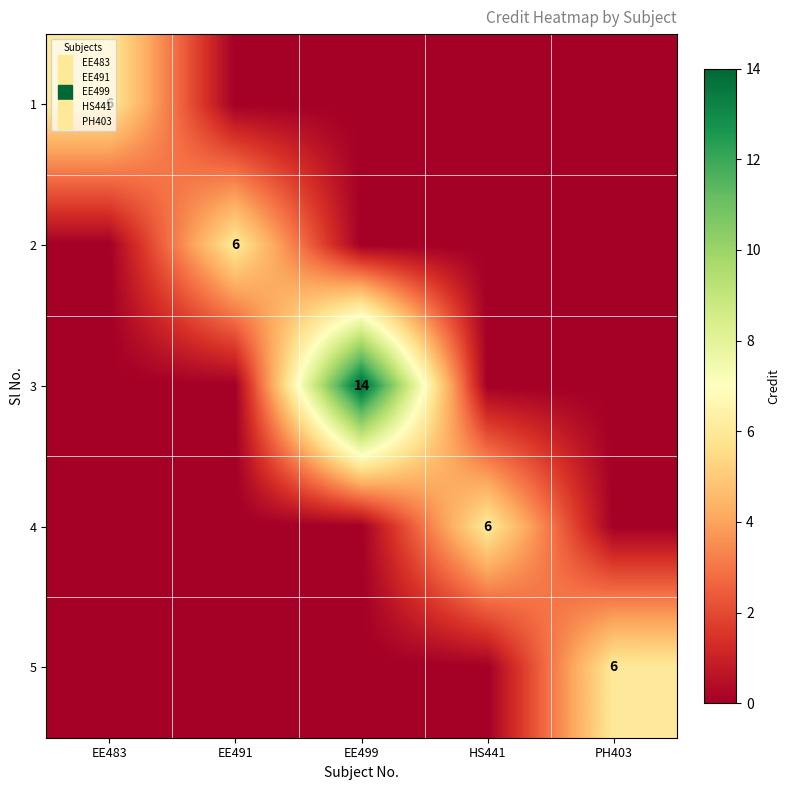

Rank the series at PH403 from highest to lowest value.

5, 1, 2, 3, 4